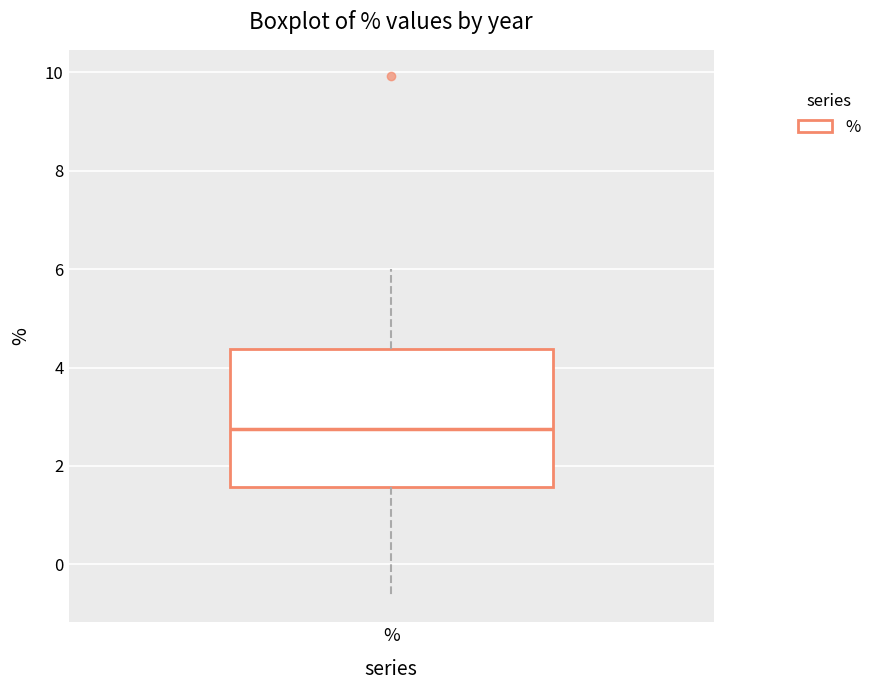

Read this box plot against the y-axis: the position of the median line, the range covered by the box, and the ends of both whiskers. The values are not printed on the chart, so give them approximately, as read against the axis.

median 2.8, box 1.6 to 4.4, whiskers -0.6 to 6.0